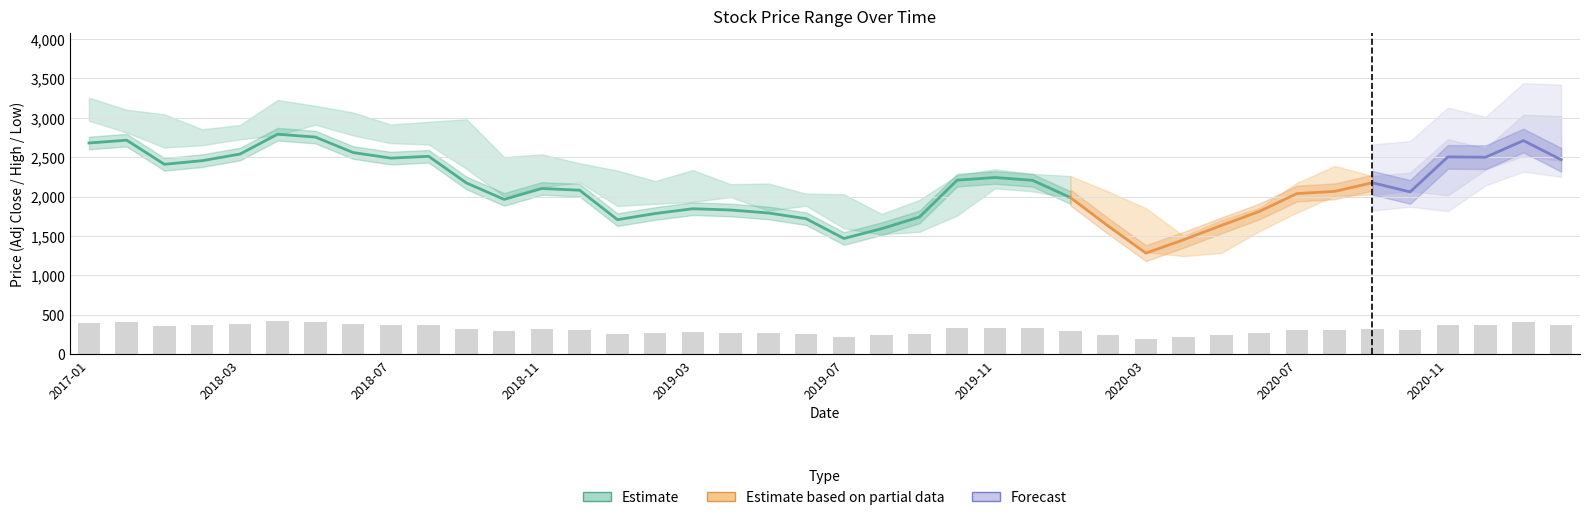

What is the difference between the maximum and minimum values in the Low series?

1716.2